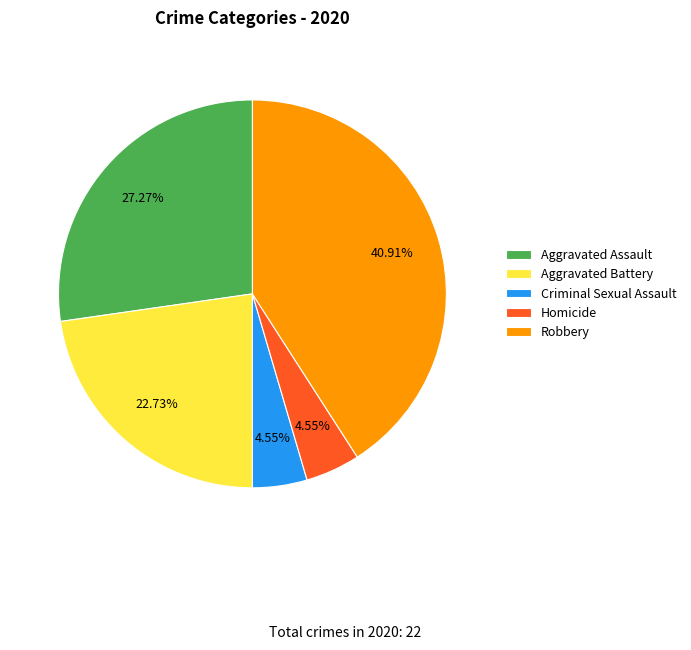

To the nearest percent, what portion does Homicide represent?

5%